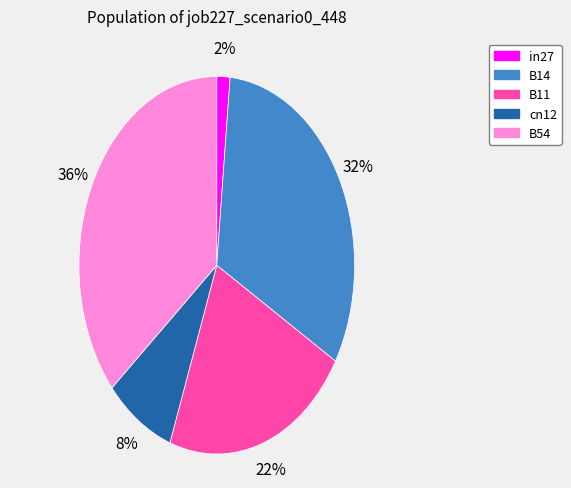

Which category has the biggest portion of the pie?

B54